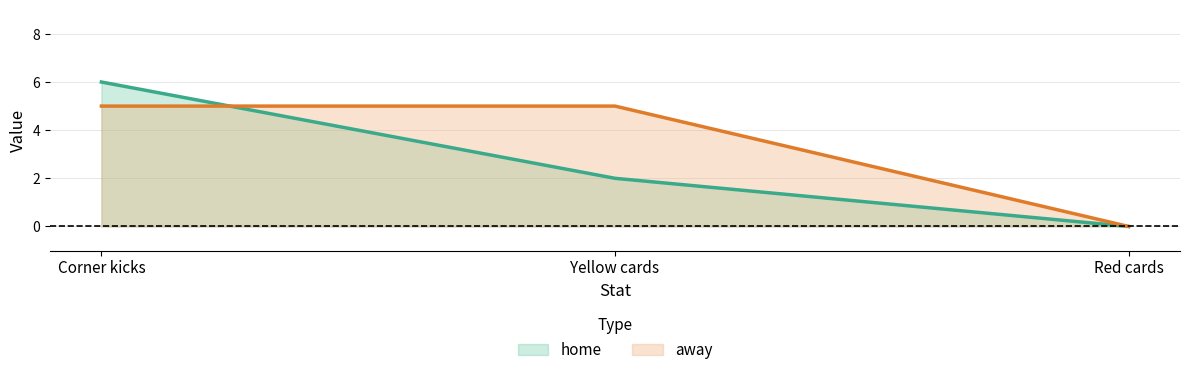

At which category is the sum across all series the highest?

Corner kicks